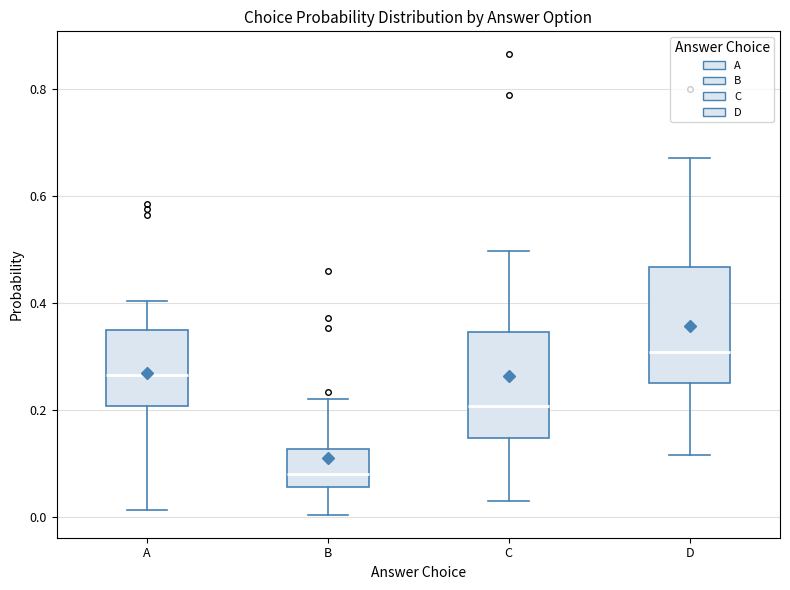

Where does the median line of the box for D sit on the y-axis? The values are not printed on the chart, so give them approximately, as read against the axis.

0.30